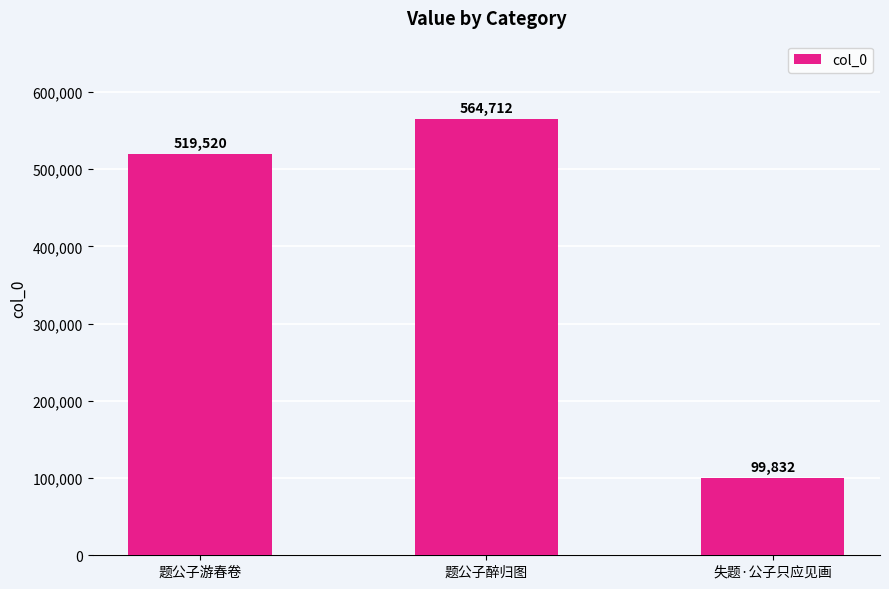

What position from the left is 题公子游春卷?

1